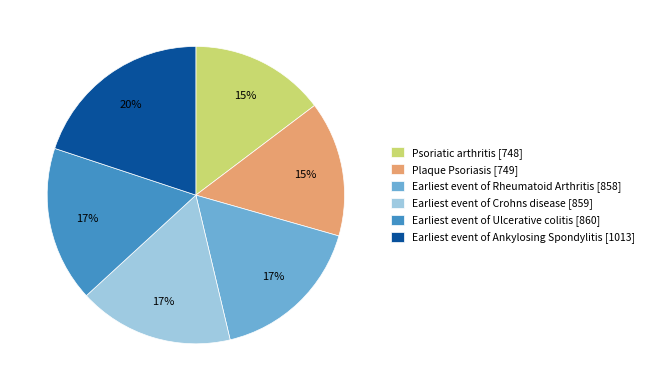

The Earliest event of Ankylosing Spondylitis slice represents 30% of the pie. True or false?

False